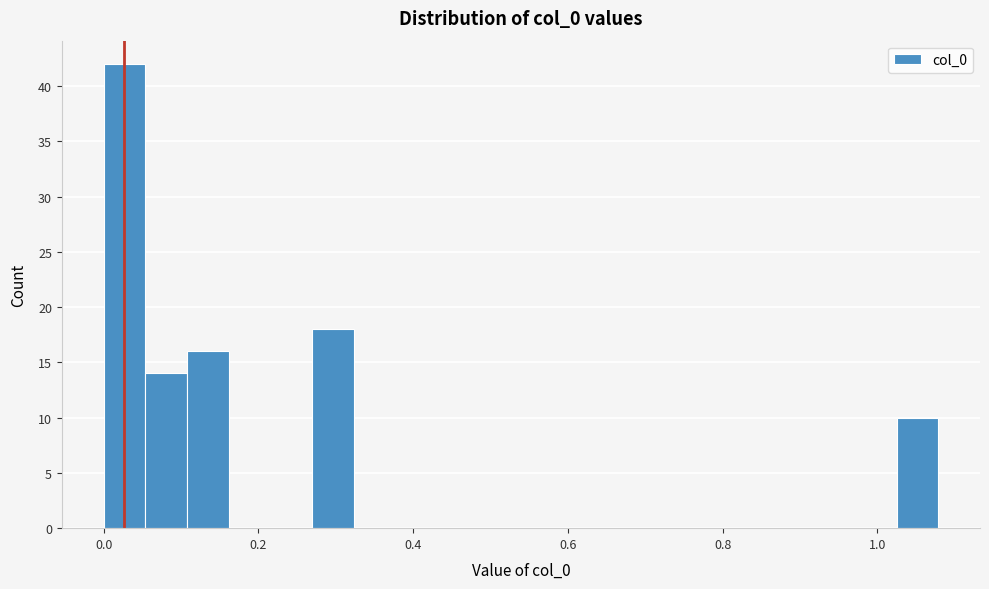

Around what value on the x-axis is the tallest bar? Give the approximate position of its centre, as read against the axis.

0.02